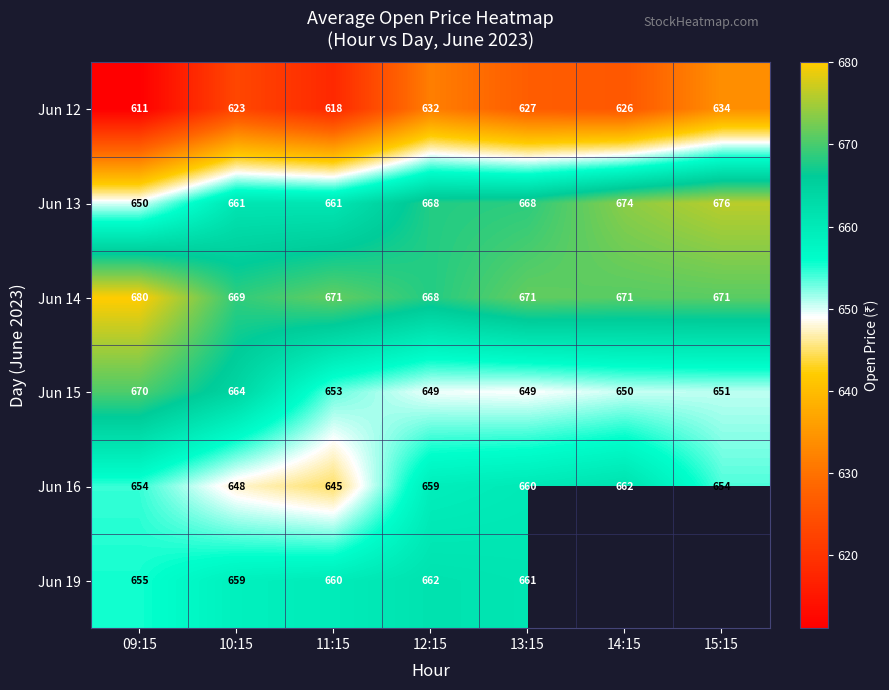

Is the value of Jun 13 at 11:15 greater than the value of Jun 16 at 11:15?

Yes